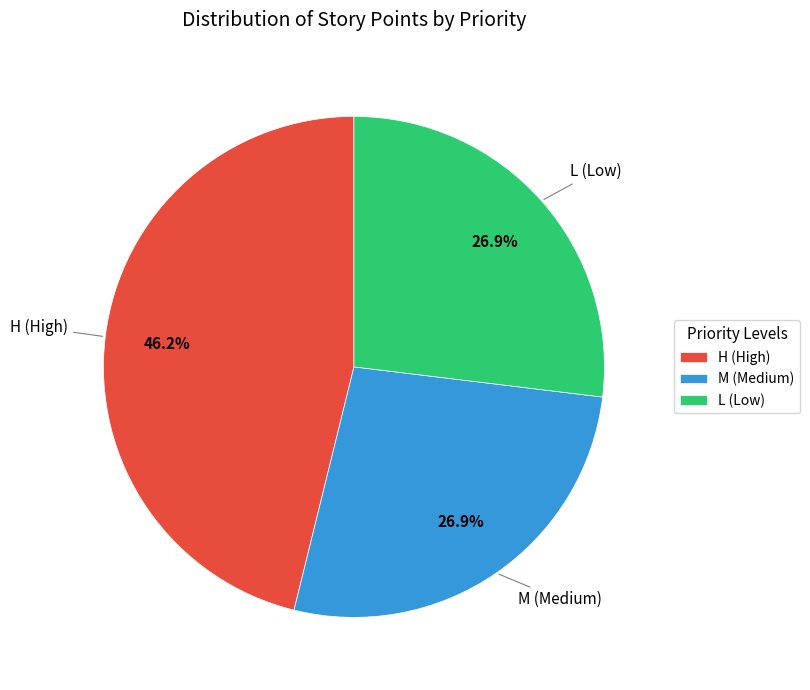

The L (Low) slice represents 27% of the pie. True or false?

True